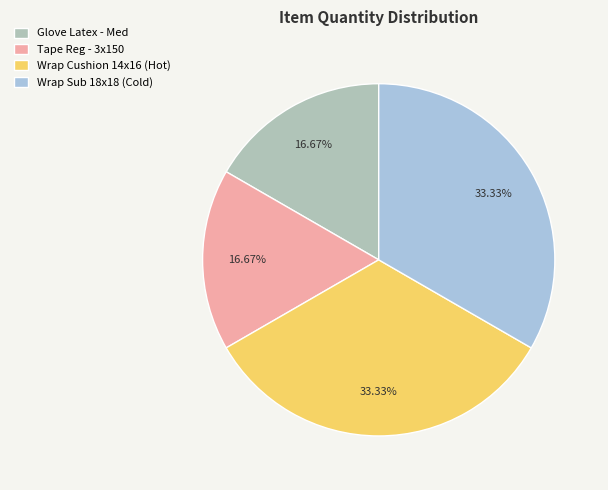

Is Wrap Cushion 14x16 (Hot) the majority of the pie?

No